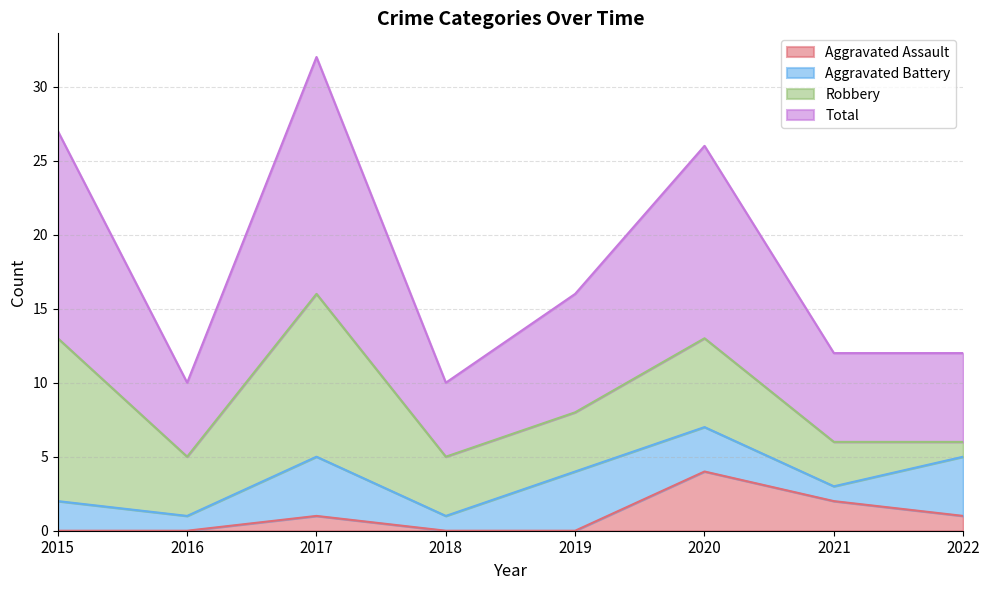

At which category does Total reach its first local peak?

2017